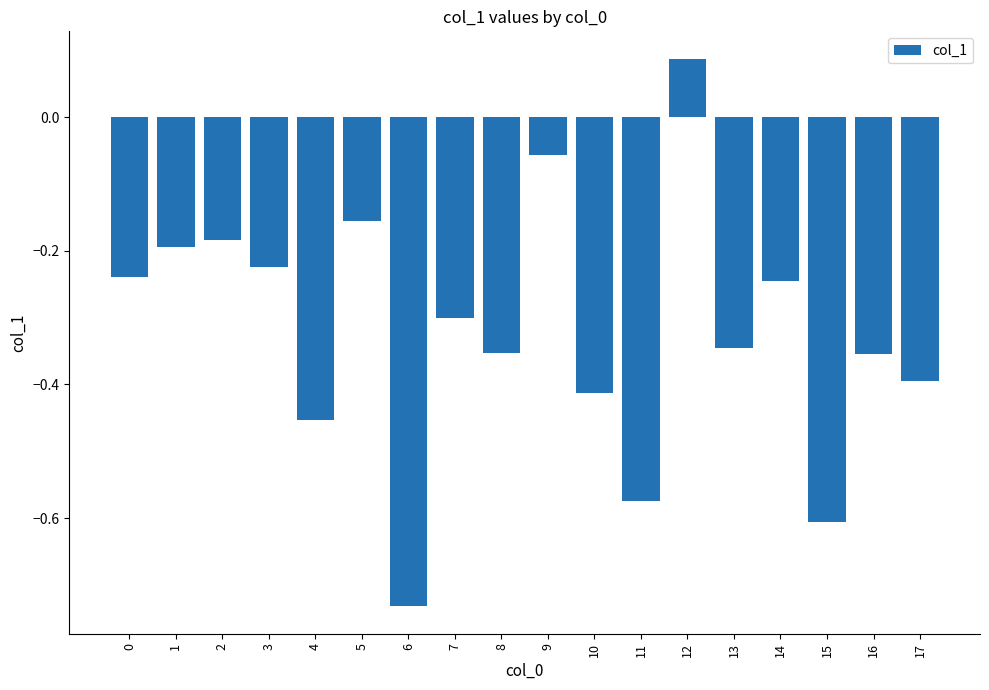

What is the difference between the maximum and minimum values?

0.8